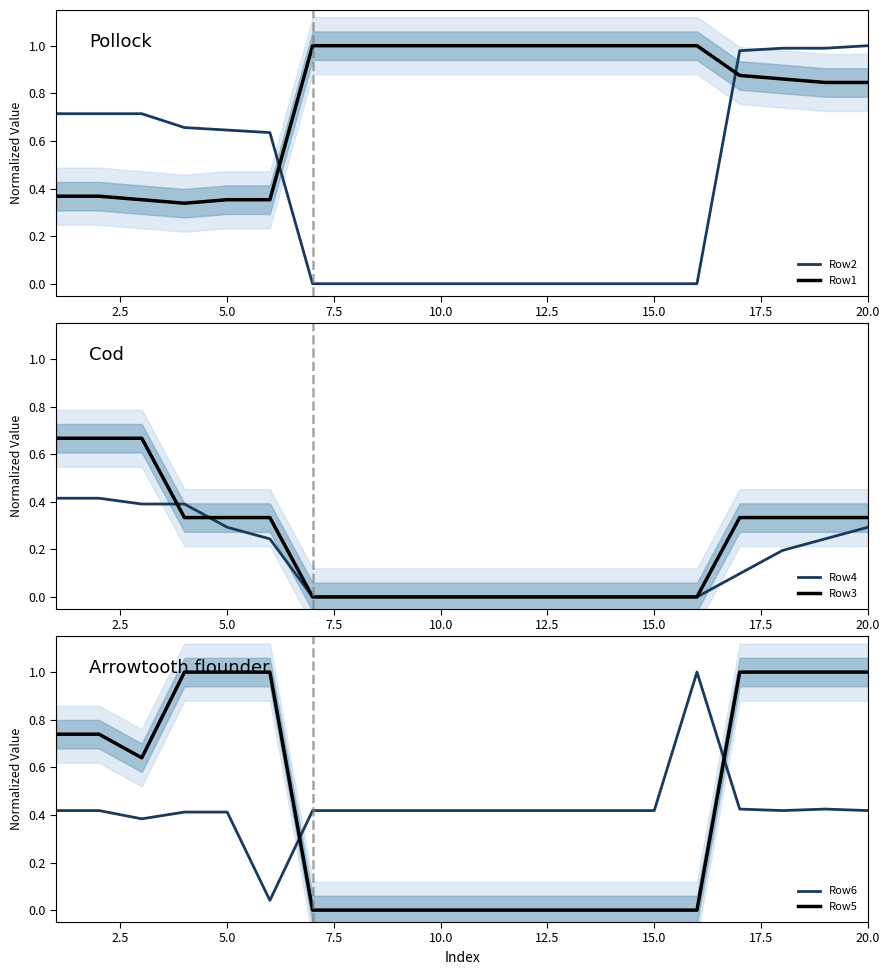

Which series ends up on top after the final intersection of Row2 and Row1?

Row2